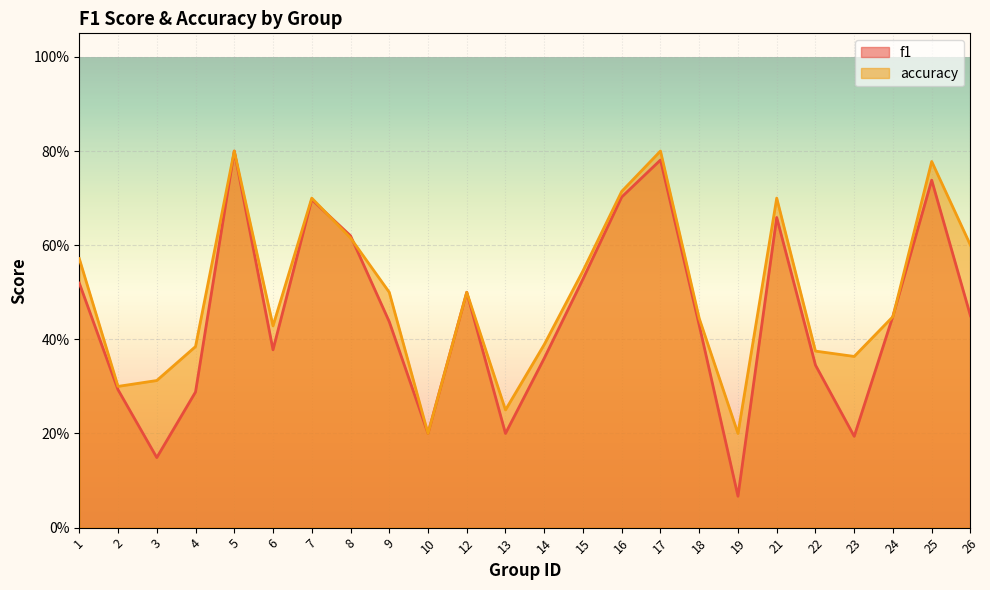

Reading left to right, transcribe all the data shown in this chart.

f1: 0.5	0.3	0.1	0.3	0.8	0.4	0.7	0.6	0.4	0.2	0.5	0.2	0.4	0.5	0.7	0.8	0.4	0.1	0.7	0.3	0.2	0.4	0.7	0.5
accuracy: 0.6	0.3	0.3	0.4	0.8	0.4	0.7	0.6	0.5	0.2	0.5	0.2	0.4	0.5	0.7	0.8	0.4	0.2	0.7	0.4	0.4	0.4	0.8	0.6